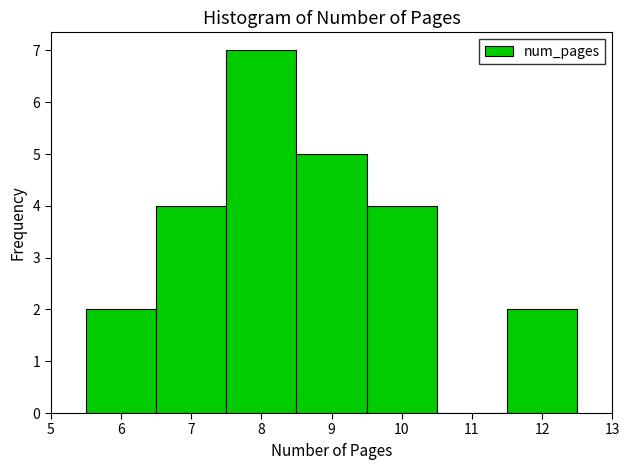

Reading left to right, transcribe this chart: for each bar, give the range it covers on the x-axis and its height. The values are not printed on the chart, so give them approximately, as read against the axis.

5.5 to 6.5: 2
6.5 to 7.5: 4
7.5 to 8.5: 7
8.5 to 9.5: 5
9.5 to 10.5: 4
10.5 to 11.5: 0
11.5 to 12.5: 2